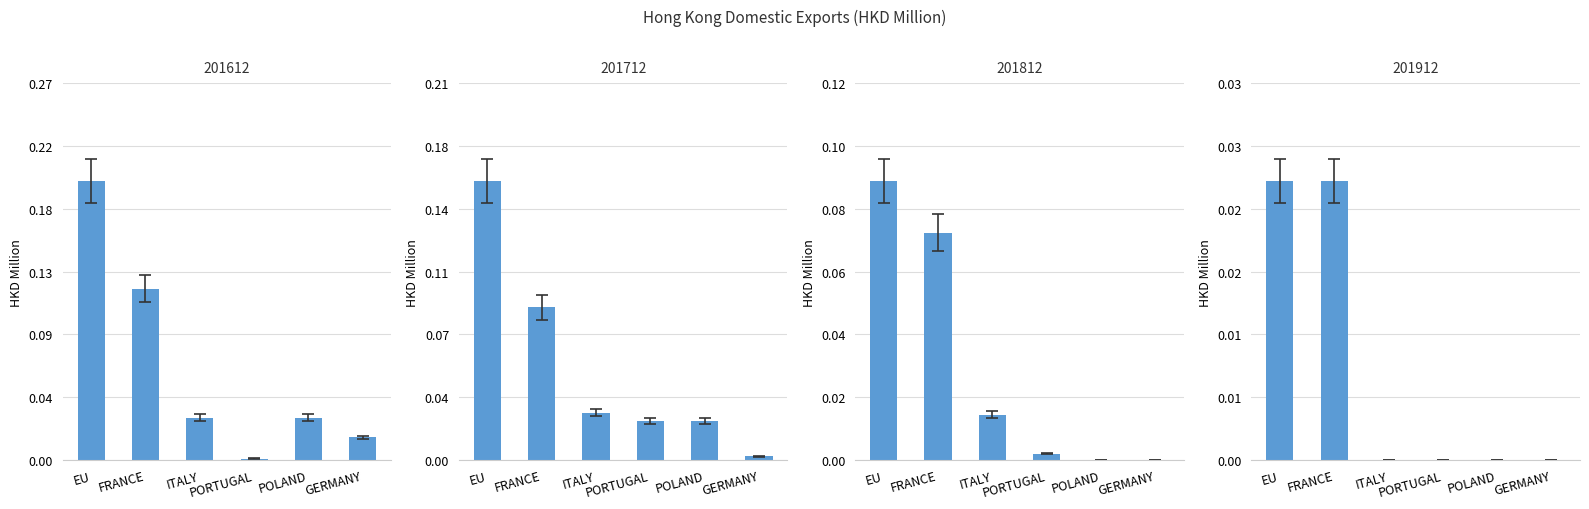

What is the sum of all 201812 values?

0.2